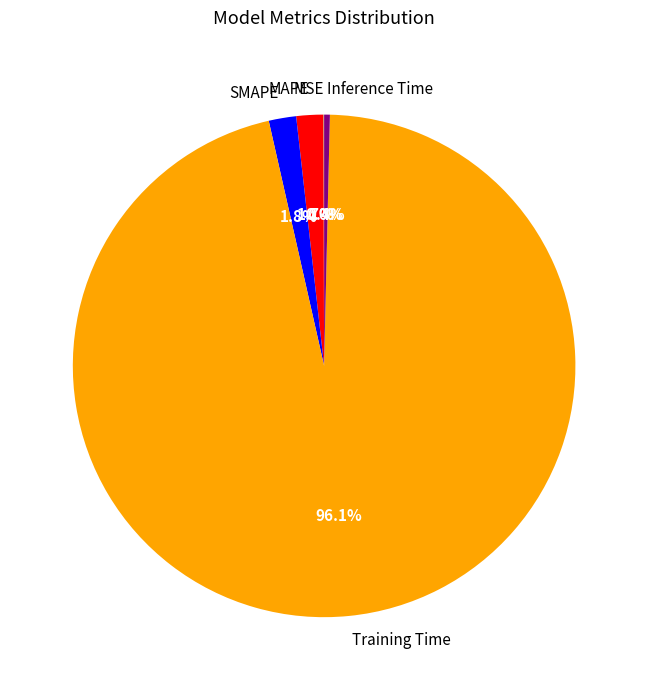

Between SMAPE and Inference Time, which is larger?

SMAPE